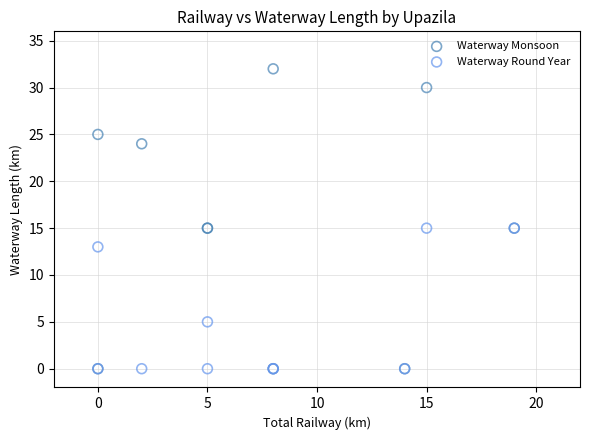

What are all the series names shown in the legend?

Waterway Monsoon, Waterway Round Year